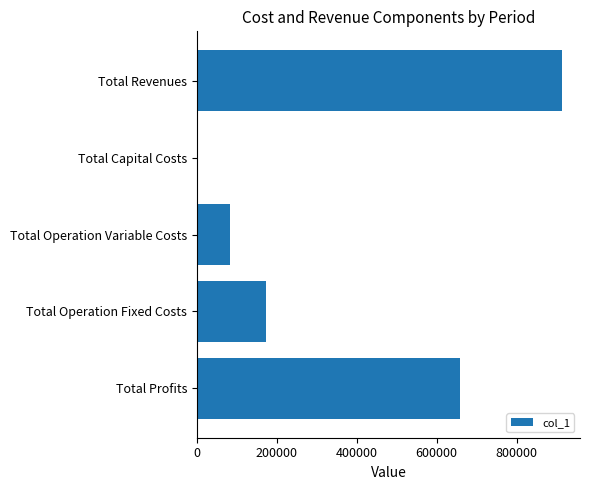

Reading bottom to top, what are all the values shown in this chart?

Total Profits=657953.9	Total Operation Fixed Costs=172607.0	Total Operation Variable Costs=82487.5	Total Capital Costs=0.0	Total Revenues=913048.4